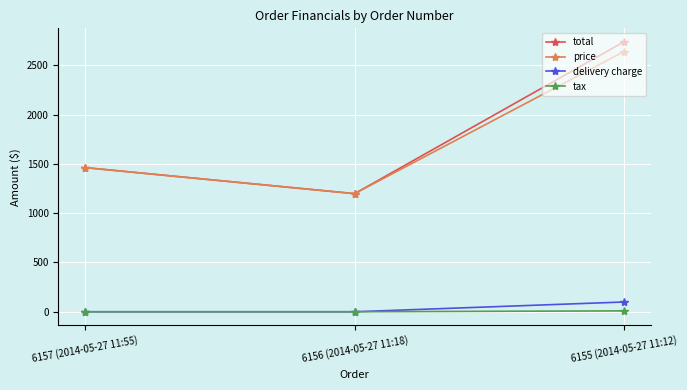

At which category is the sum across all series the highest?

6155 (2014-05-27 11:12)